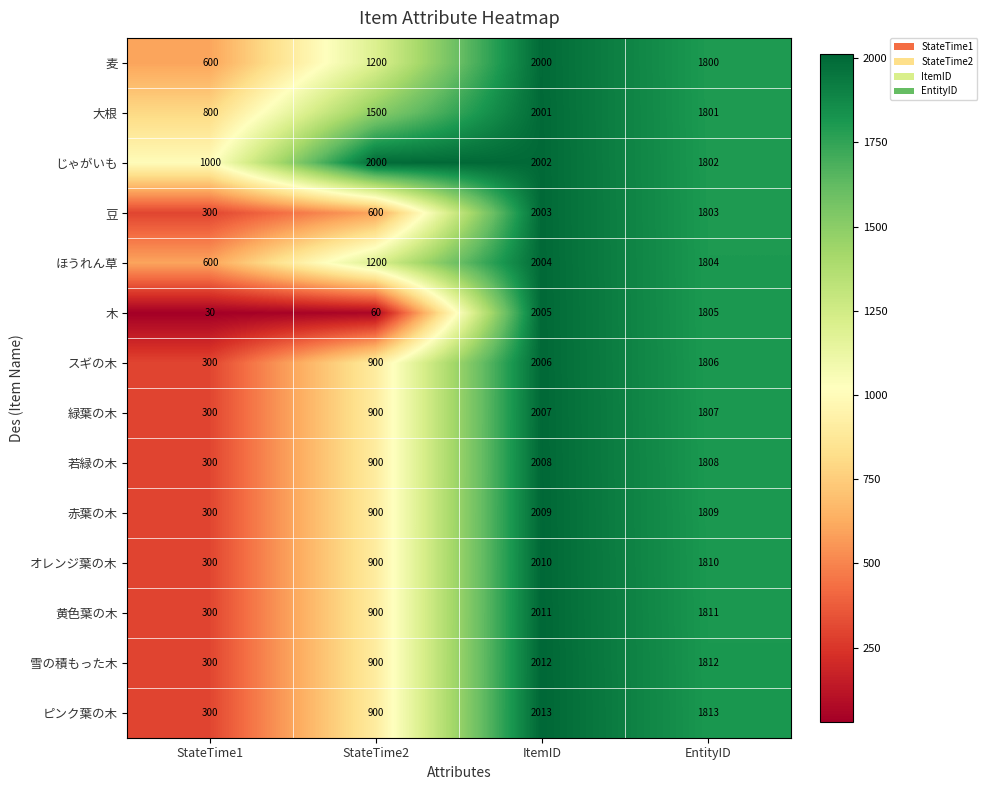

What is the difference between the 若緑の木 values at StateTime2 and ItemID?

1108